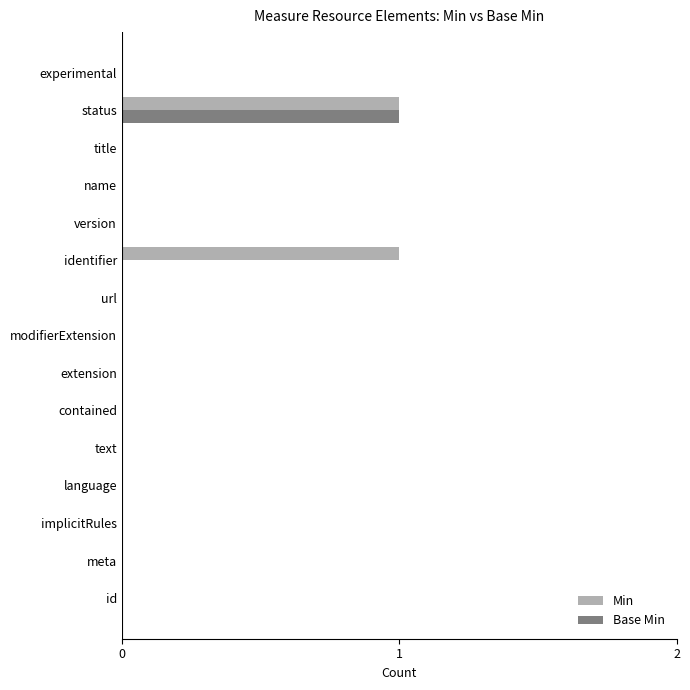

At which category is the sum across all series the highest?

status